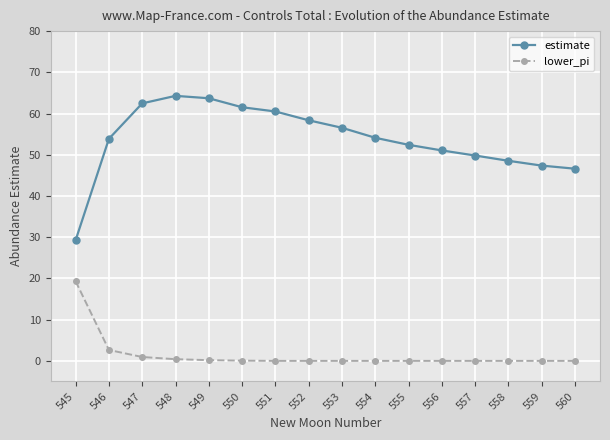

How many interior local peaks does the estimate series have?

1